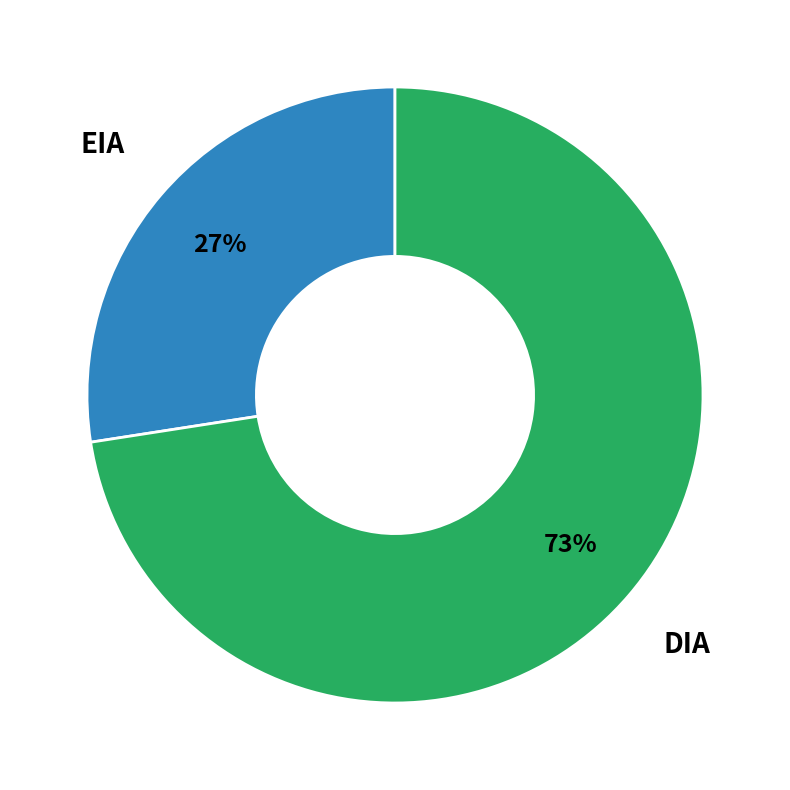

Is there a majority slice in this chart?

Yes